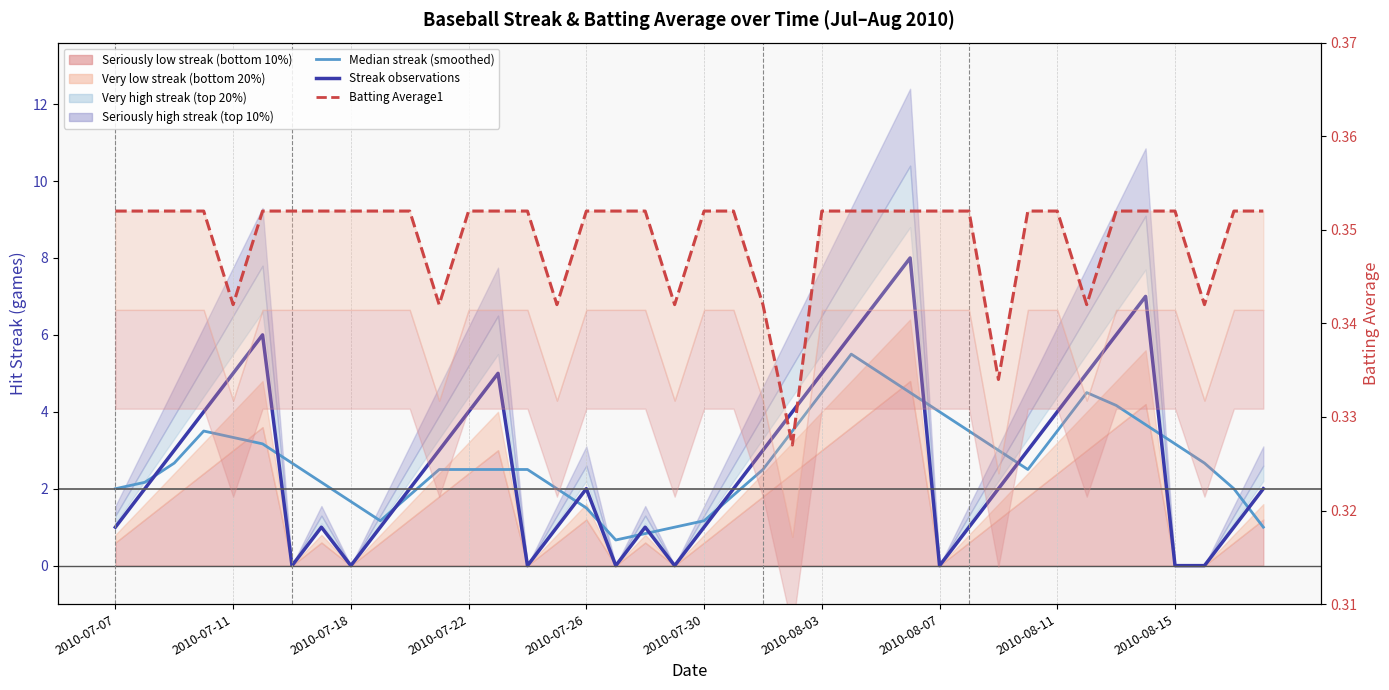

Which series ends up on top after the final intersection of Median streak (smoothed) and Streak observations?

Streak observations